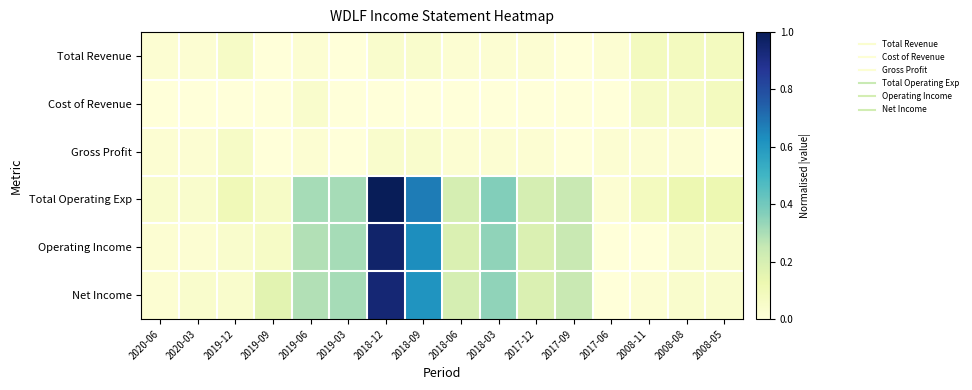

Reading left to right, transcribe all the data shown in this chart.

Total Revenue: 2020-06=0.0	2020-03=0.0	2019-12=0.1	2019-09=0.0	2019-06=0.0	2019-03=0.0	2018-12=0.0	2018-09=0.0	2018-06=0.0	2018-03=0.0	2017-12=0.0	2017-09=0.0	2017-06=0.0	2008-11=0.1	2008-08=0.1	2008-05=0.1
Cost of Revenue: 2020-06=0.0	2020-03=0.0	2019-12=0.0	2019-09=0.0	2019-06=0.0	2019-03=0.0	2018-12=0.0	2018-09=0.0	2018-06=0.0	2018-03=0.0	2017-12=0.0	2017-09=0.0	2017-06=0.0	2008-11=0.1	2008-08=0.1	2008-05=0.1
Gross Profit: 2020-06=0.0	2020-03=0.0	2019-12=0.1	2019-09=0.0	2019-06=0.0	2019-03=0.0	2018-12=0.0	2018-09=0.0	2018-06=0.0	2018-03=0.0	2017-12=0.0	2017-09=0.0	2017-06=0.0	2008-11=0.0	2008-08=0.0	2008-05=0.0
Total Operating Exp: 2020-06=0.0	2020-03=0.0	2019-12=0.1	2019-09=0.1	2019-06=0.3	2019-03=0.3	2018-12=1.0	2018-09=0.7	2018-06=0.2	2018-03=0.4	2017-12=0.2	2017-09=0.2	2017-06=0.0	2008-11=0.1	2008-08=0.1	2008-05=0.1
Operating Income: 2020-06=0.0	2020-03=0.0	2019-12=0.0	2019-09=0.1	2019-06=0.3	2019-03=0.3	2018-12=1.0	2018-09=0.6	2018-06=0.2	2018-03=0.3	2017-12=0.2	2017-09=0.2	2017-06=0.0	2008-11=0.0	2008-08=0.0	2008-05=0.0
Net Income: 2020-06=0.0	2020-03=0.0	2019-12=0.0	2019-09=0.2	2019-06=0.3	2019-03=0.3	2018-12=0.9	2018-09=0.6	2018-06=0.2	2018-03=0.3	2017-12=0.2	2017-09=0.2	2017-06=0.0	2008-11=0.0	2008-08=0.0	2008-05=0.0